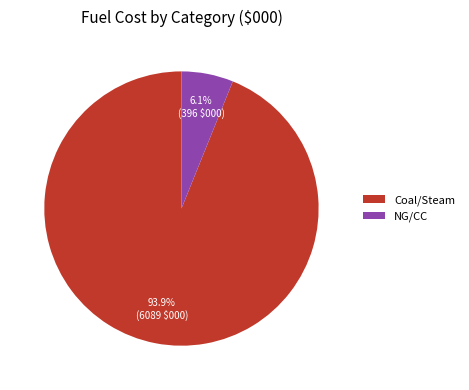

Which category has the smallest portion of the pie?

NG/CC